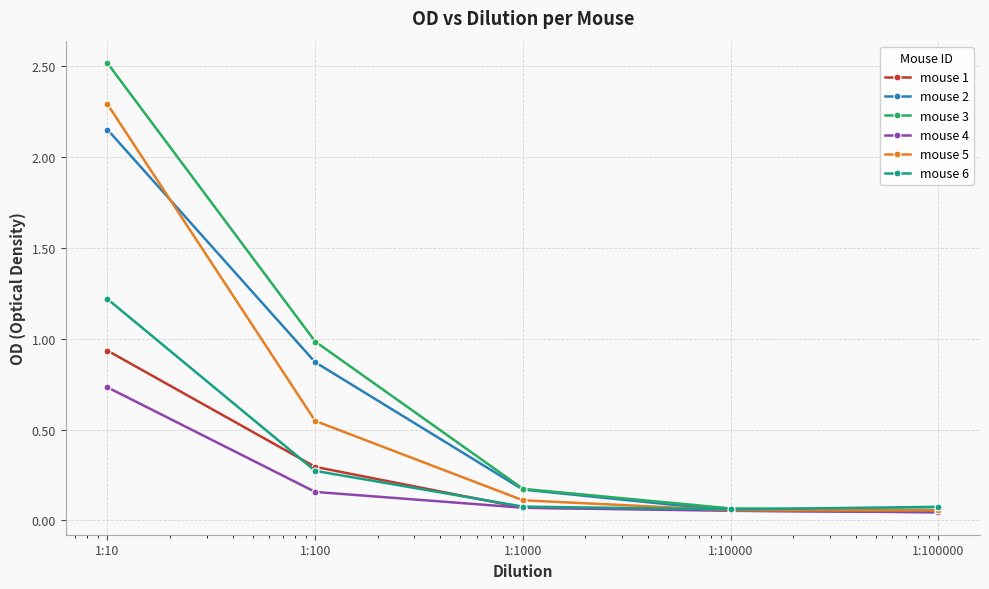

What is the maximum value shown in the chart?

2.5